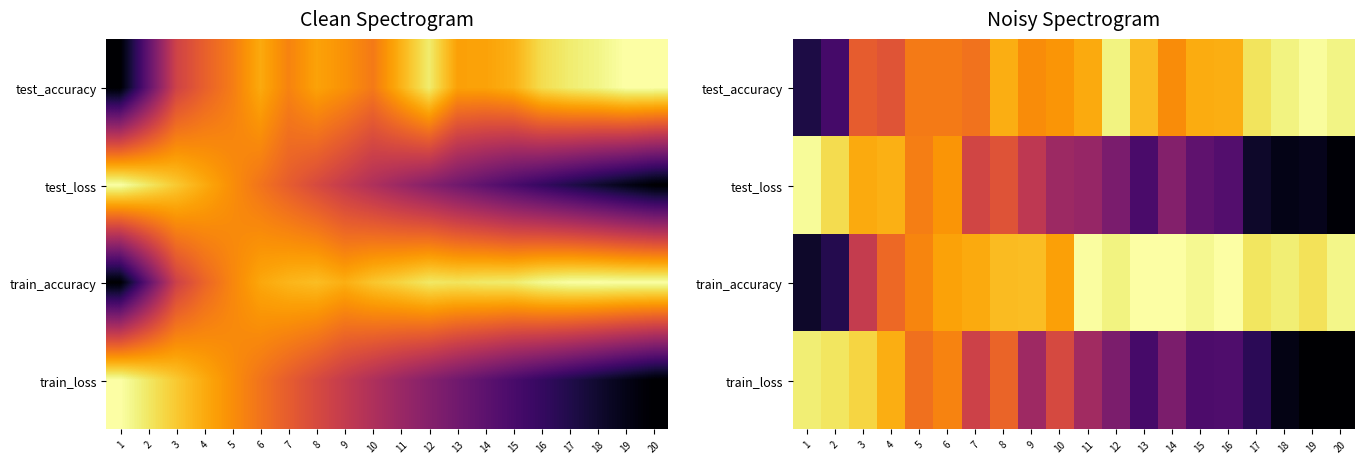

What is the greatest value displayed?

1.0